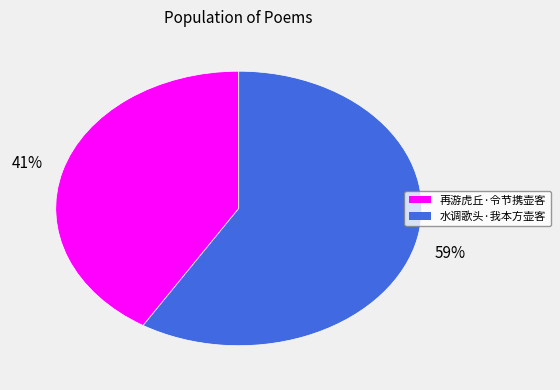

To the nearest percent, what is the difference between the largest and smallest slice percentages?

18%